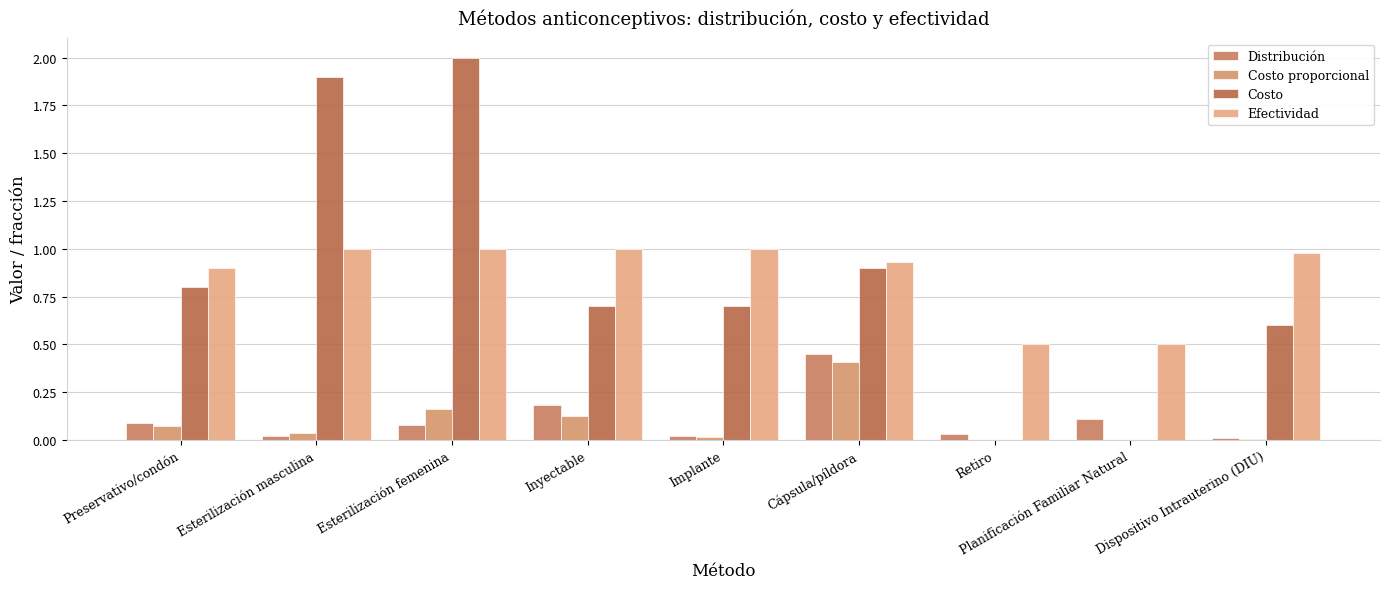

Which category has the highest value in the Costo proporcional series?

Cápsula/píldora